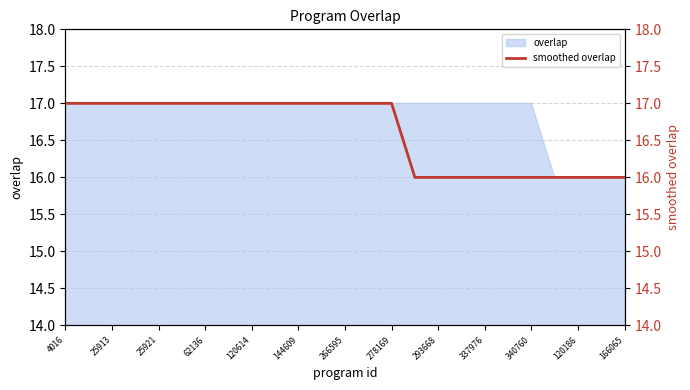

What is the smallest value displayed?

16